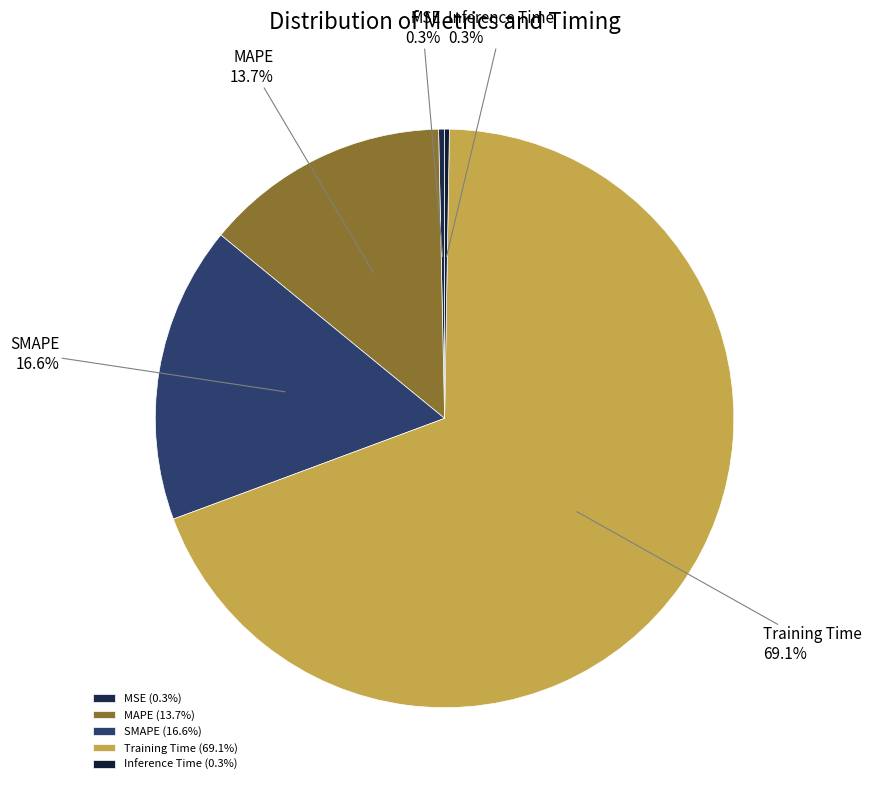

Does MSE account for over 50% of the chart?

No